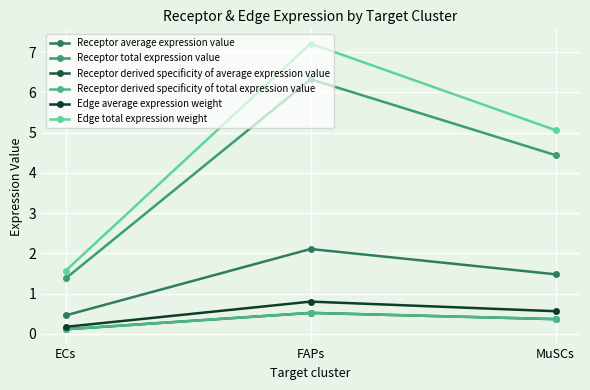

Rank the series by their maximum value, from highest to lowest.

Edge total expression weight, Receptor total expression value, Receptor average expression value, Edge average expression weight, Receptor derived specificity of average expression value, Receptor derived specificity of total expression value